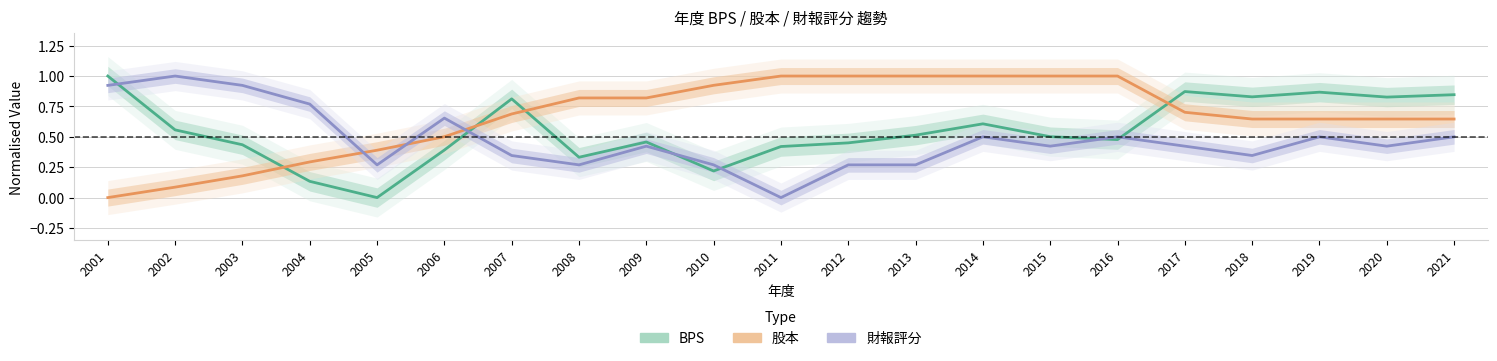

Does the chart display data point markers on the line(s)?

No